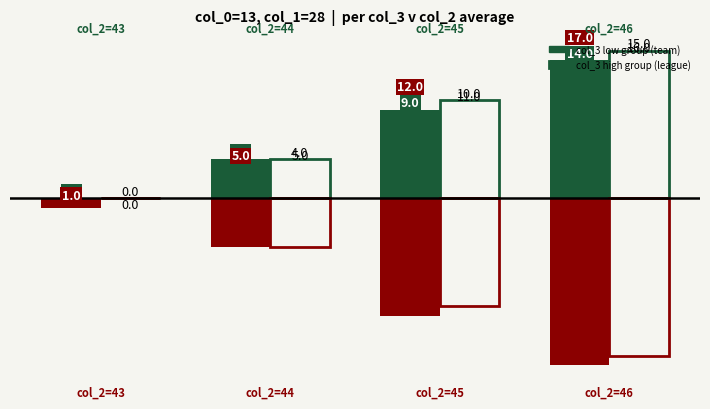

True or false: col_3 low (team) has a value of 2 at col_2=44.

False